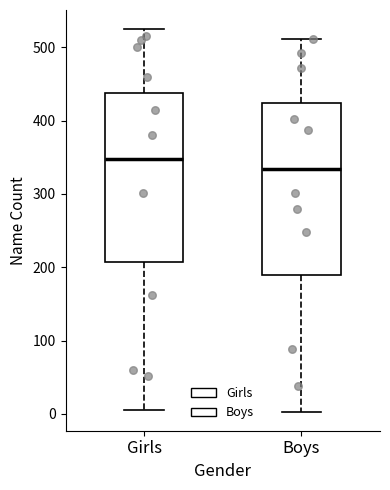

Reading left to right, transcribe this box plot: for each box, give where its median line is, the range the box spans, and where its two whiskers end, as read against the y-axis. The values are not printed on the chart, so give them approximately, as read against the axis.

Girls: median 350, box 210 to 440, whiskers 10 to 530
Boys: median 330, box 190 to 420, whiskers 0 to 510